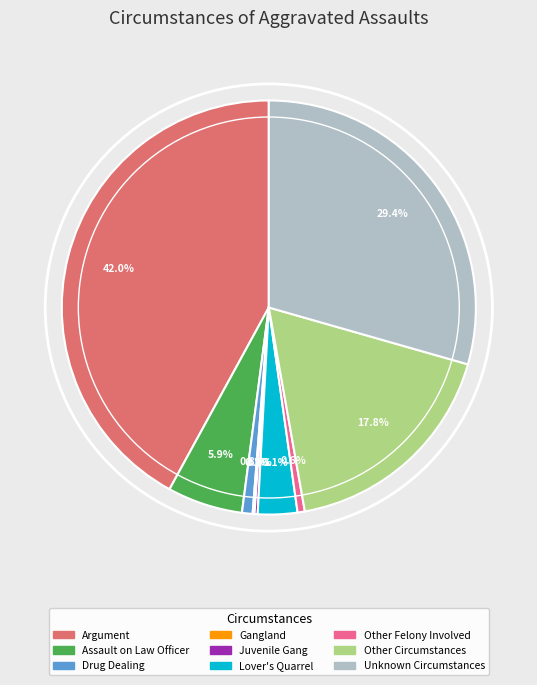

Which category has the biggest portion of the pie?

Argument